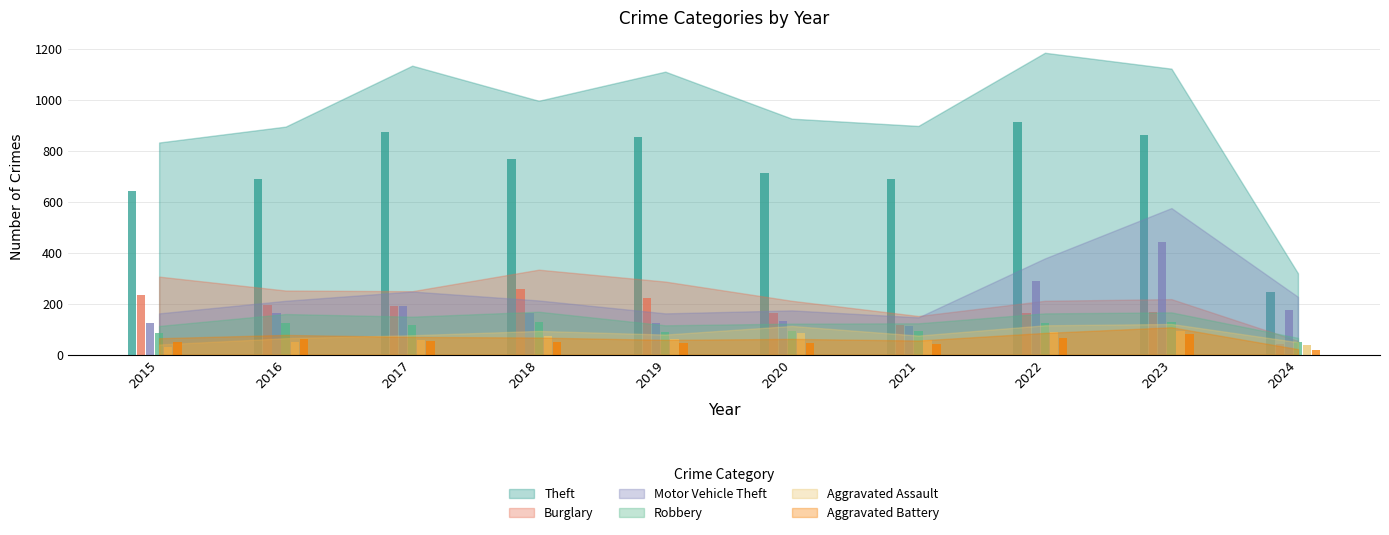

What is the value of the Aggravated Battery bar at the 10th from the left?

17